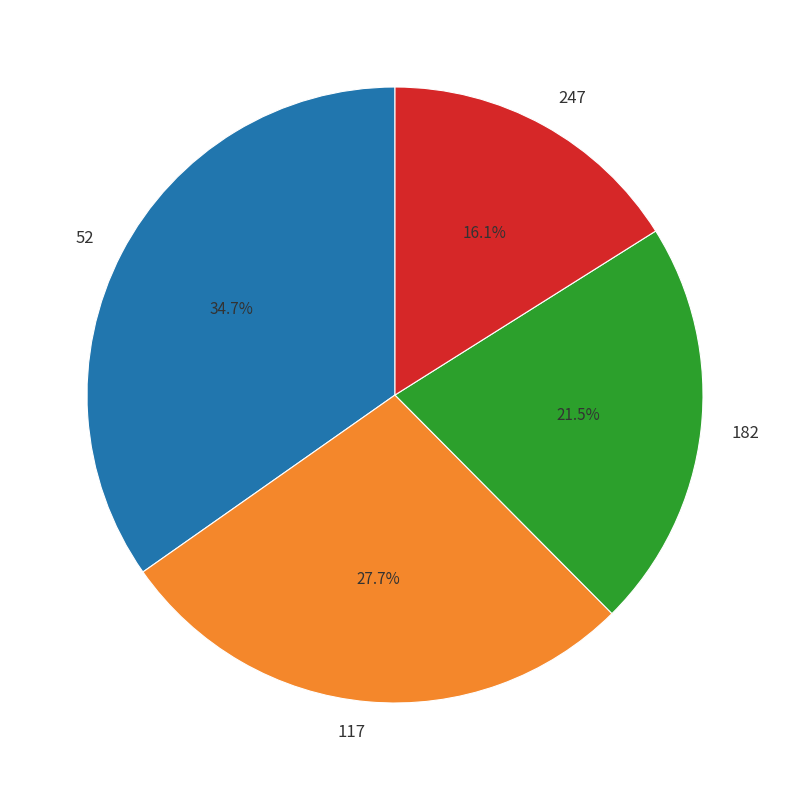

How much of the chart is everything except 117?

72.3%